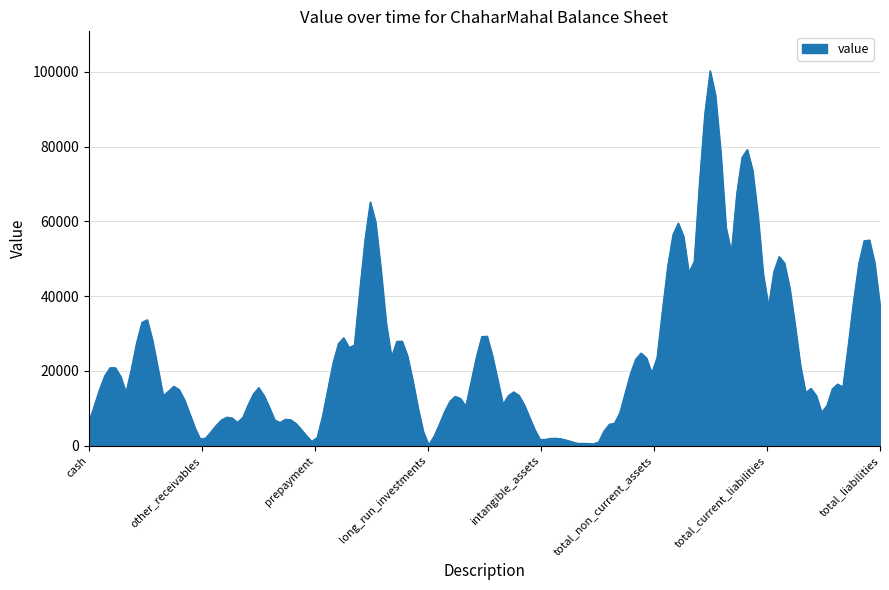

How many lines are shown in the chart?

1